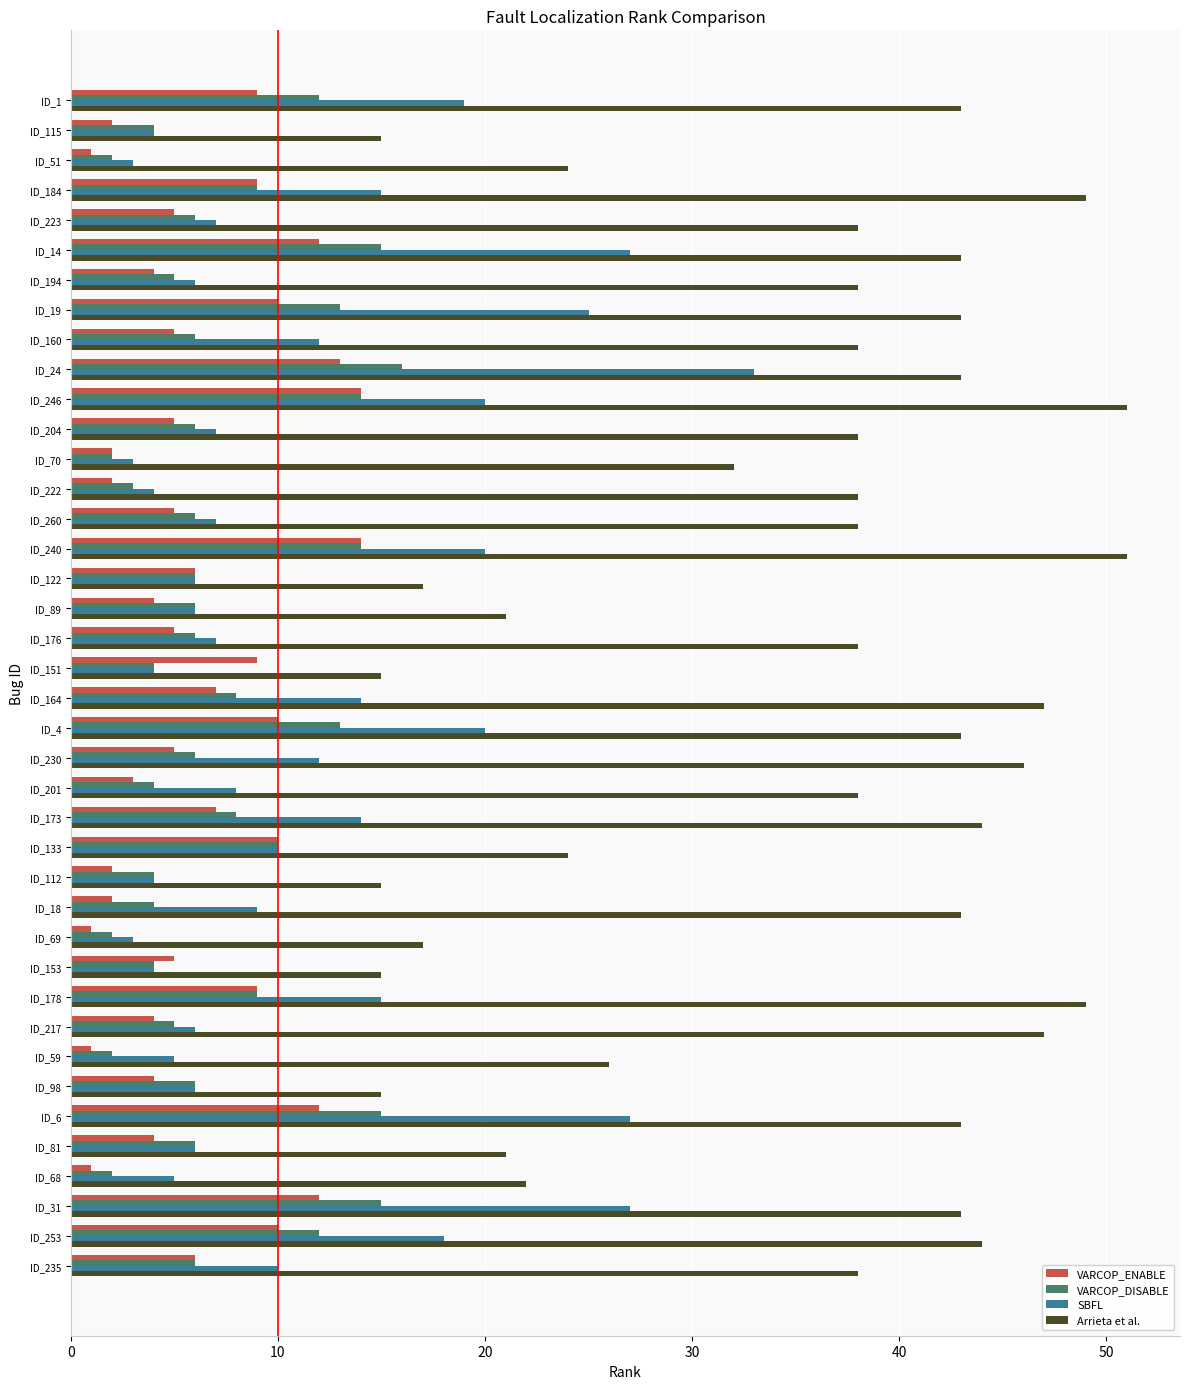

What is the difference between the second highest and second lowest values in the SBFL series?

24